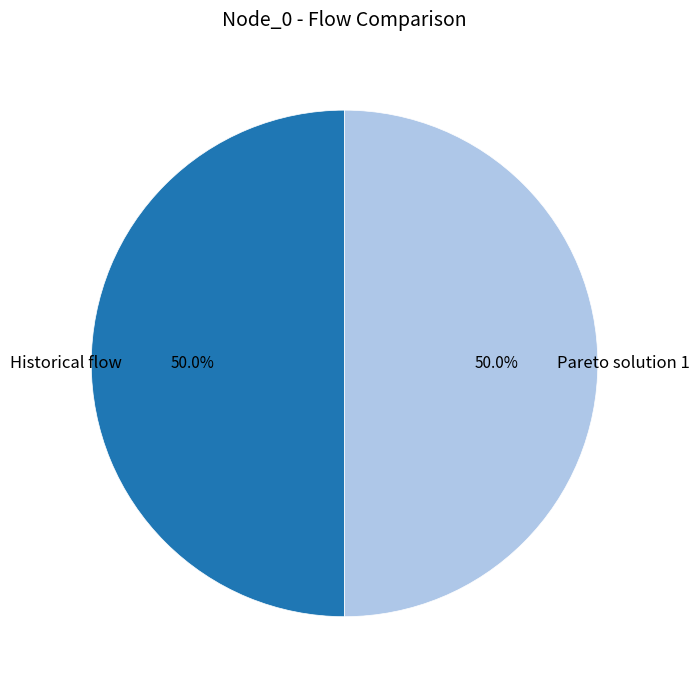

What is the total percentage of Pareto solution 1 and Historical flow?

100.0%